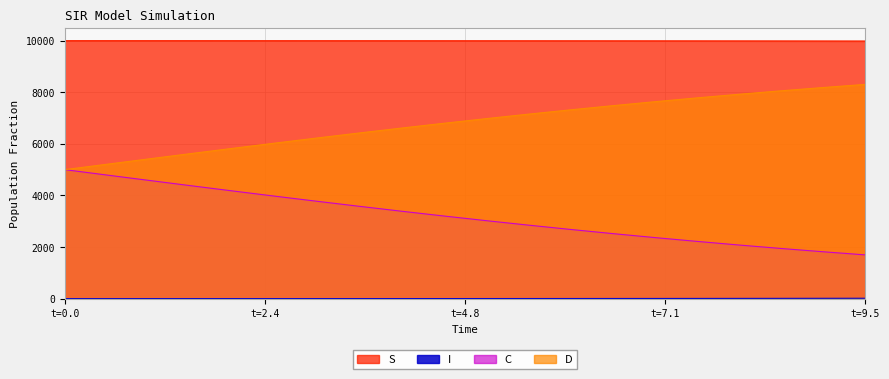

How many lines are shown in the chart?

4